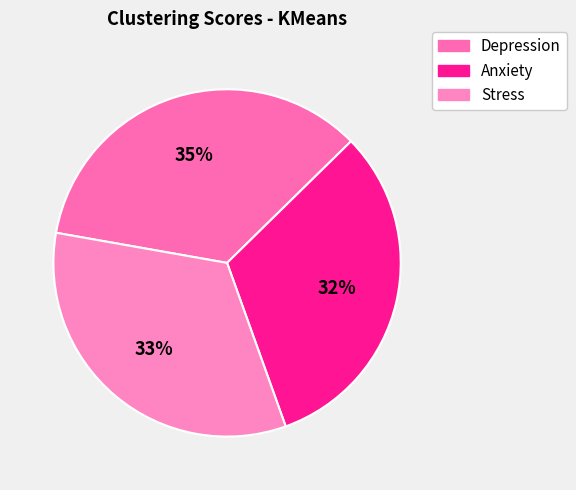

True or false: Depression accounts for 43% of the total.

False